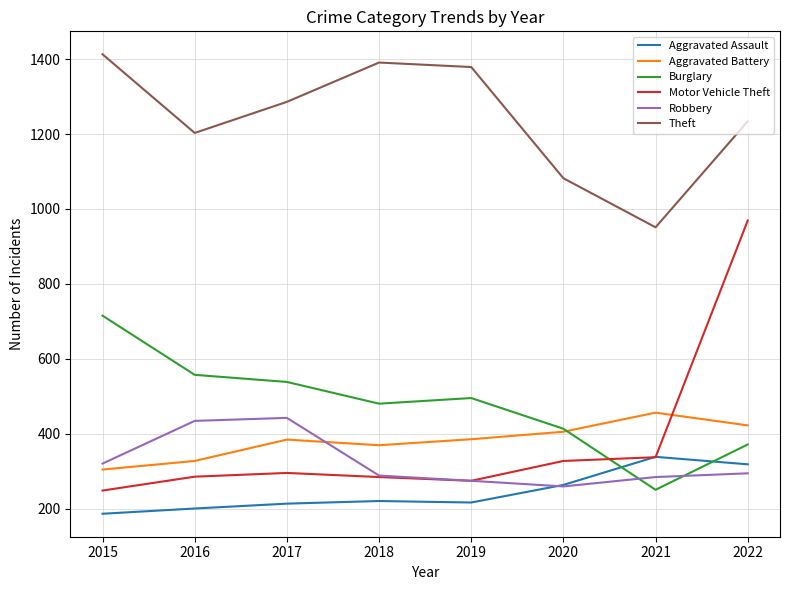

True or false: Aggravated Assault has a value of 338 at 2021.

True